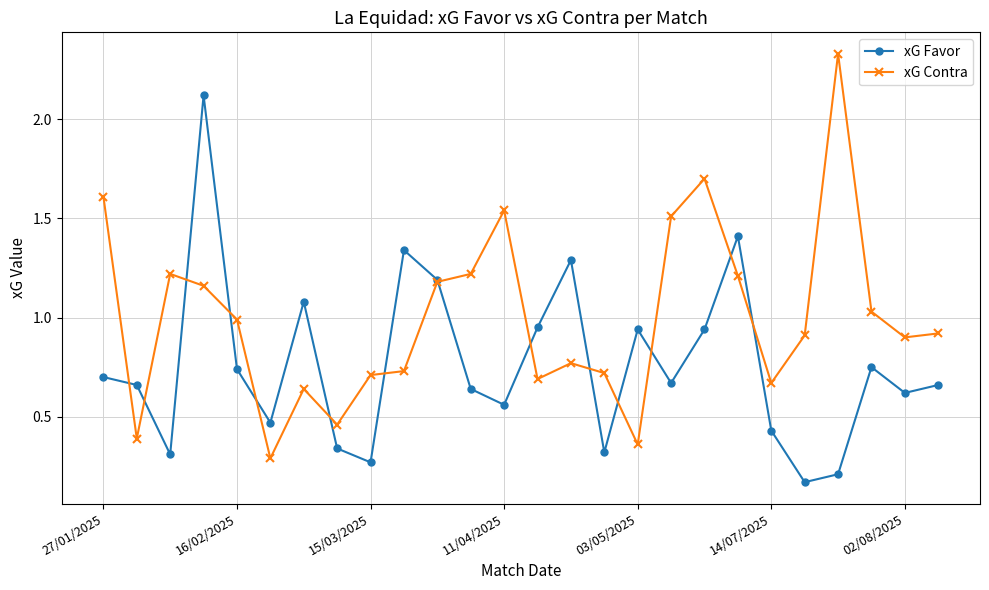

What is the highest value of the xG Favor series?

2.1